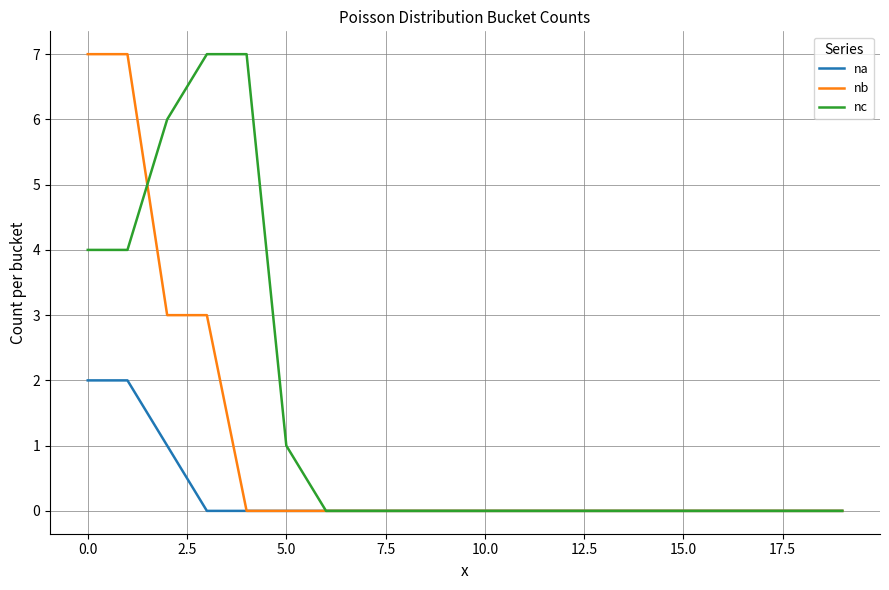

List the series in order of their overall mean, lowest first.

na, nb, nc